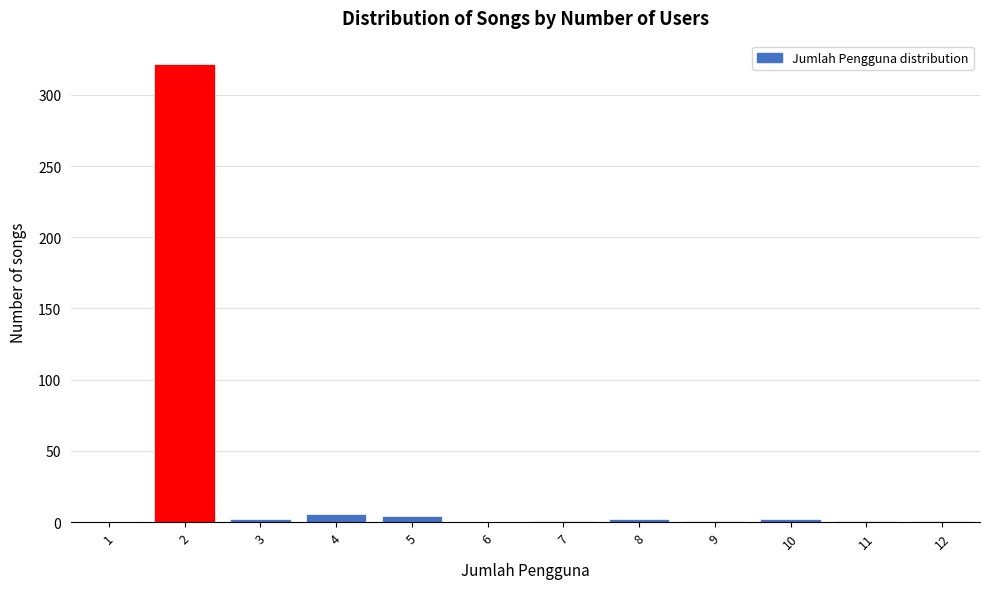

Reading left to right, list every bar in this chart as the range it spans on the x-axis followed by its height. The values are not printed on the chart, so give them approximately, as read against the axis.

0.5 to 1.5: 0
1.5 to 2.5: 320
2.5 to 3.5: under 5
3.5 to 4.5: 5
4.5 to 5.5: under 5
5.5 to 6.5: 0
6.5 to 7.5: under 5
7.5 to 8.5: under 5
8.5 to 9.5: under 5
9.5 to 10.5: under 5
10.5 to 11.5: under 5
11.5 to 12.5: under 5